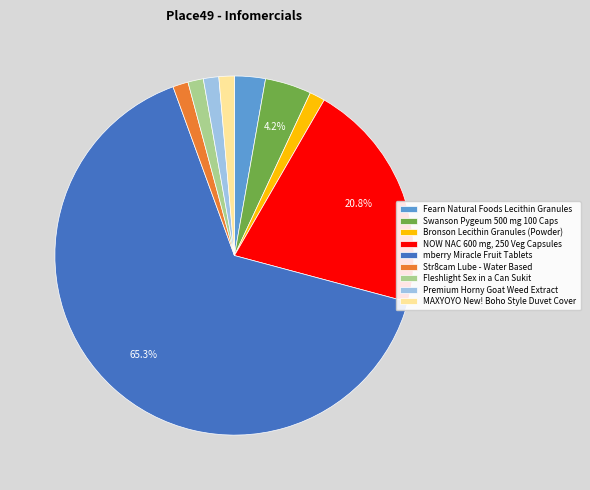

Is it true that Premium Horny Goat Weed Extract is 1% of the pie?

True